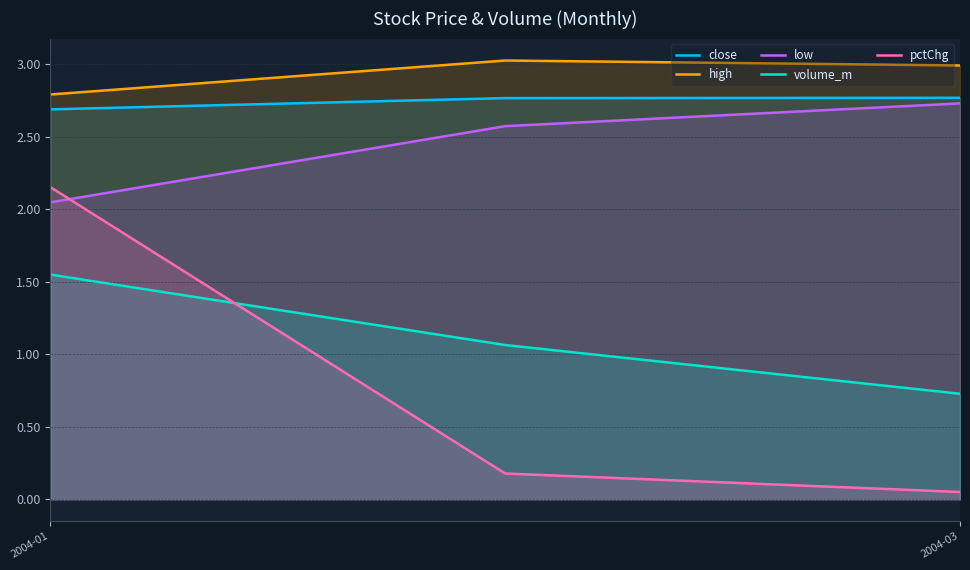

Is it true that close equals 0.6 at 2004-03?

False